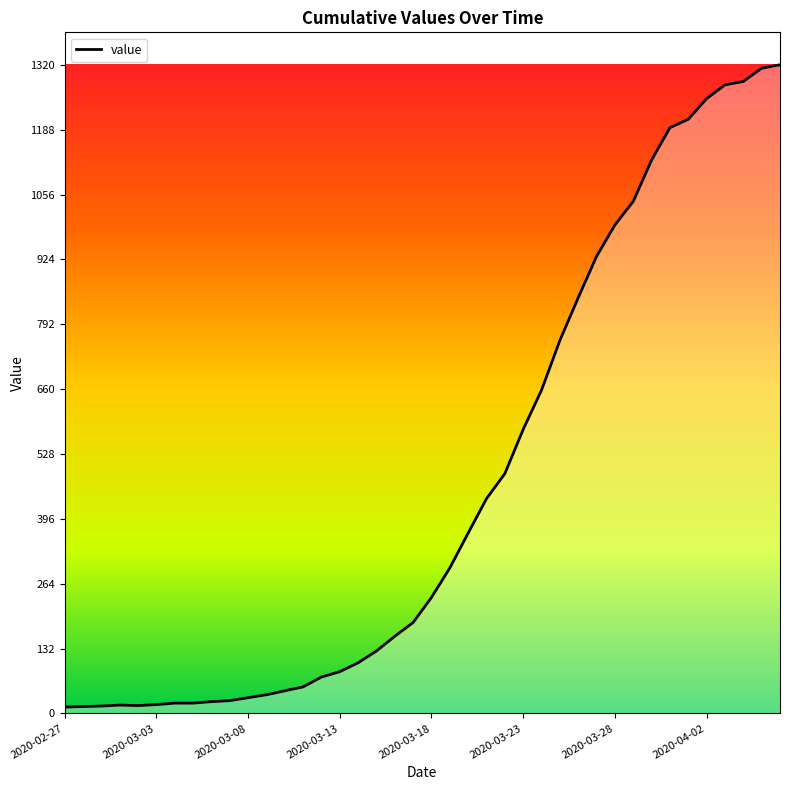

What is the difference between the maximum and second lowest values?

1306